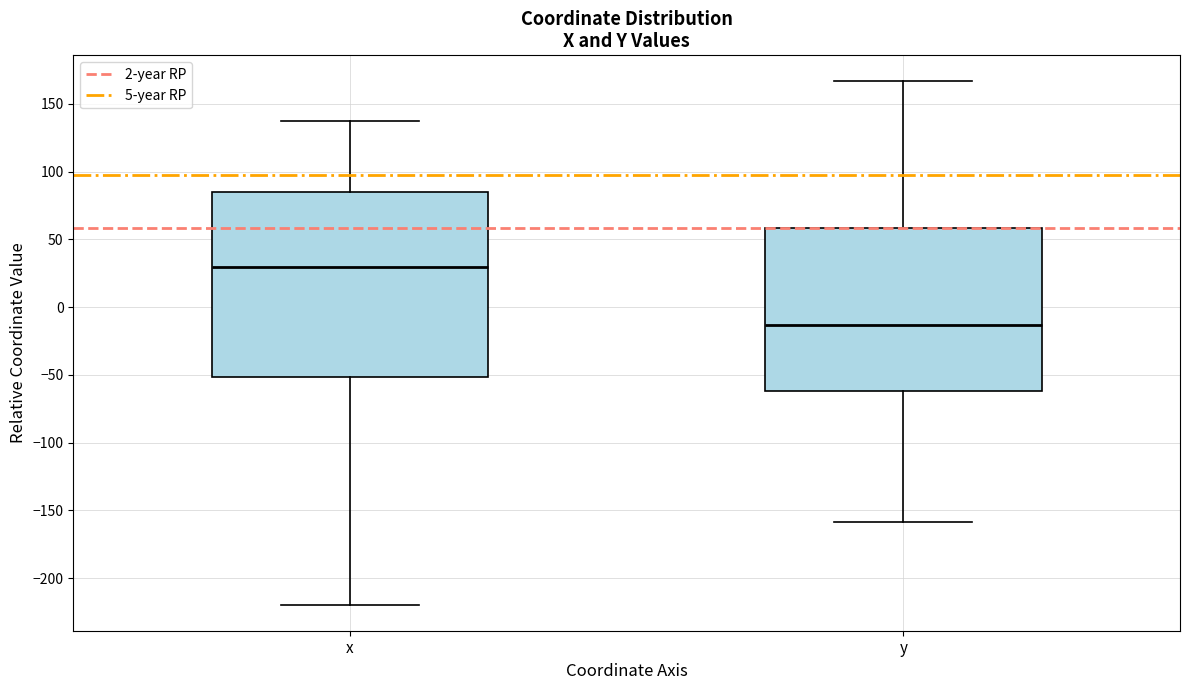

Reading left to right, transcribe this box plot: for each box, give where its median line is, the range the box spans, and where its two whiskers end, as read against the y-axis. The values are not printed on the chart, so give them approximately, as read against the axis.

x: median 30, box -50 to 85, whiskers -220 to 135
y: median -15, box -60 to 60, whiskers -160 to 165